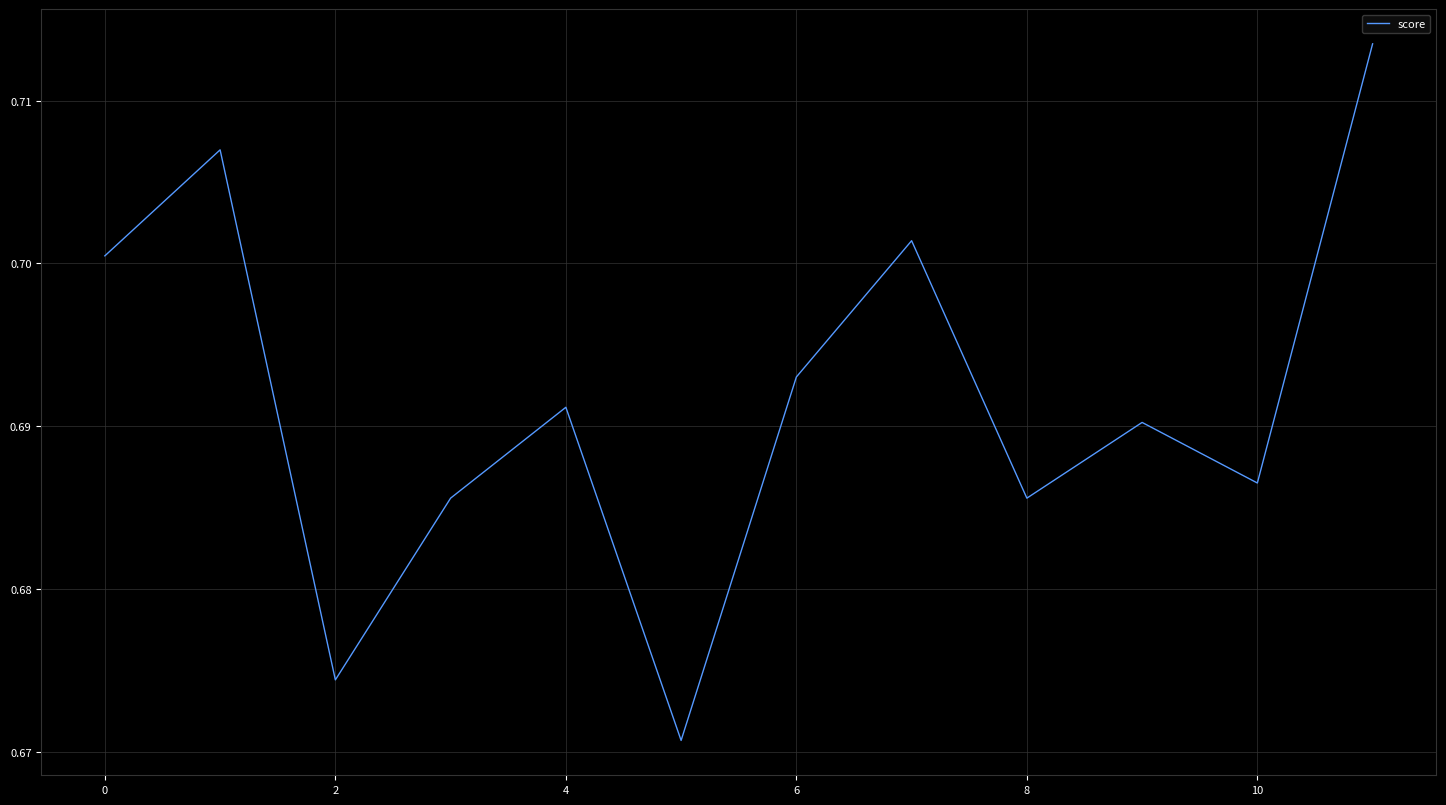

How many interior local peaks (higher than both neighbors) does the data have?

4